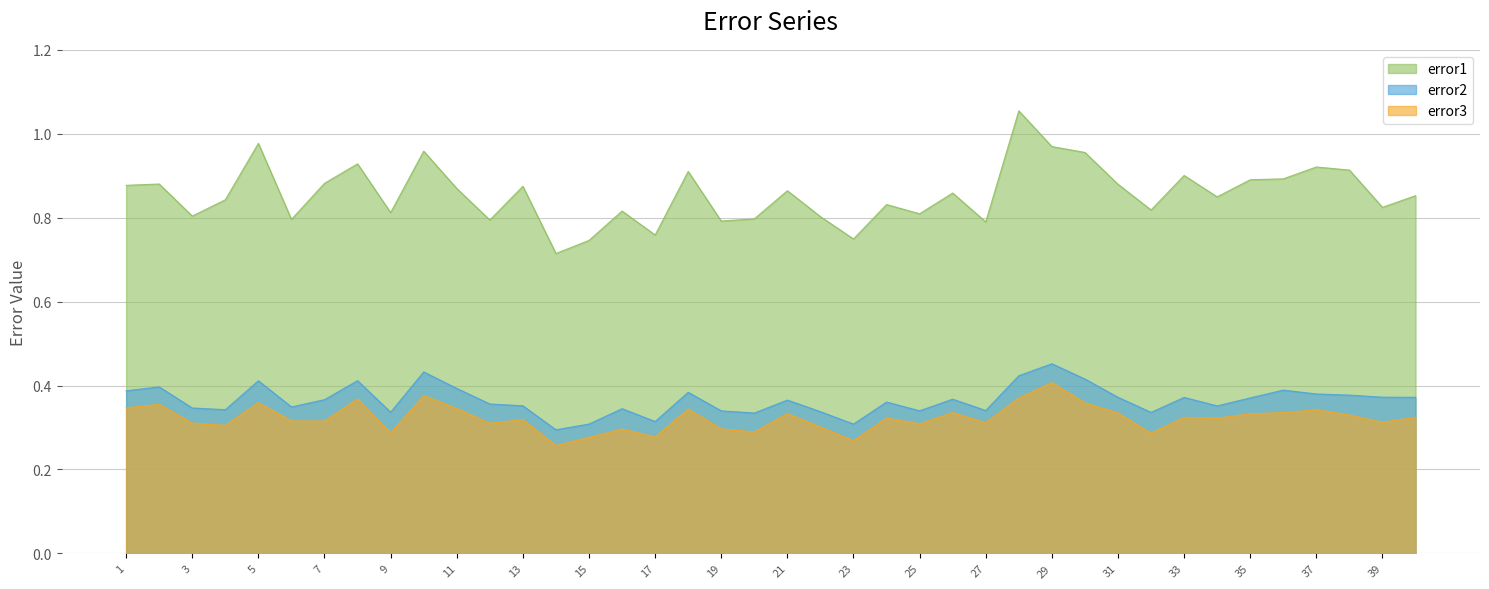

True or false: error1 and error3 intersect in this chart.

False